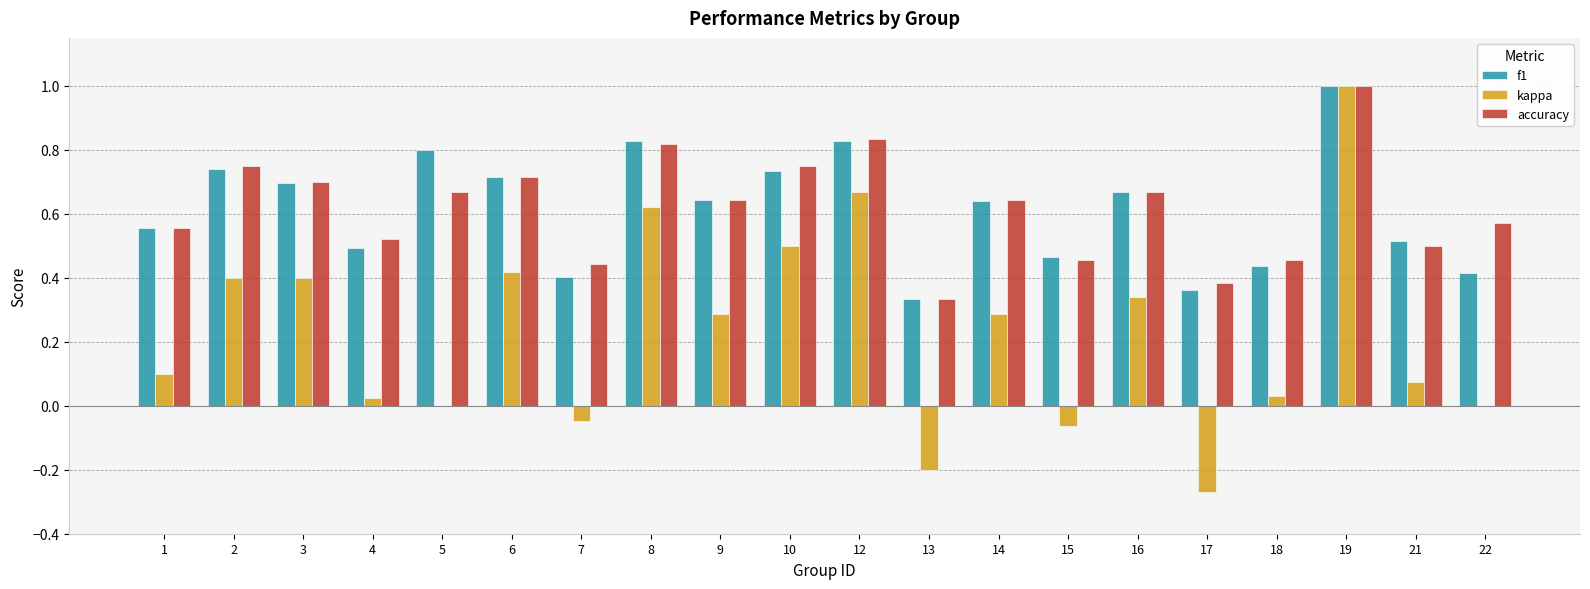

What is the maximum value shown in the chart?

1.0